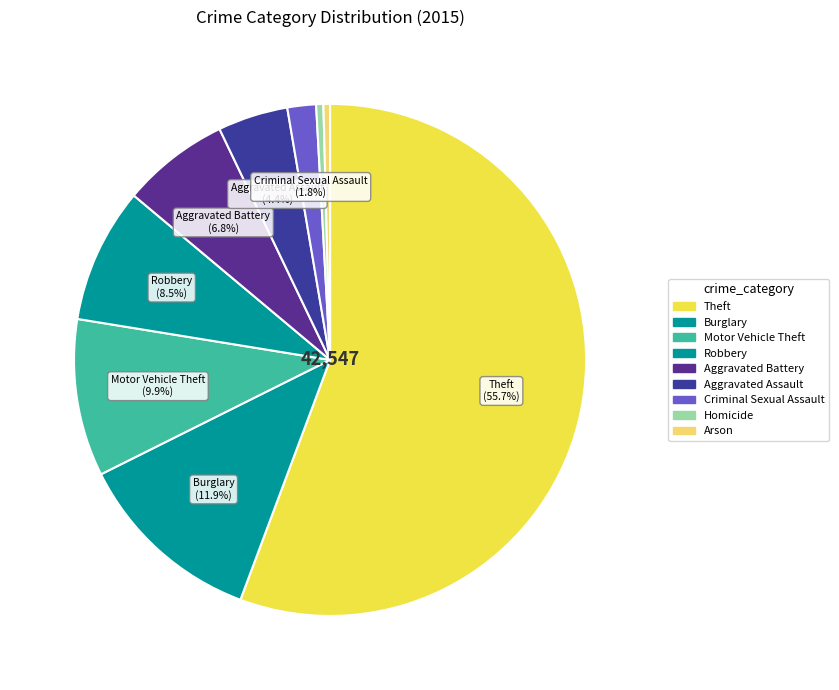

How many segments does this pie chart have?

9